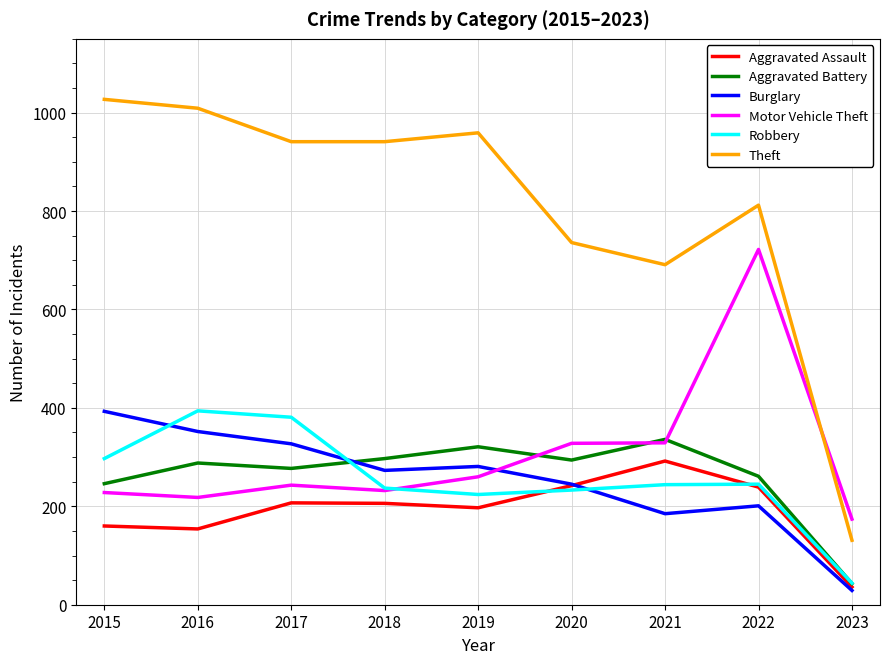

Between 2015 and 2023, which series saw the biggest shift?

Theft